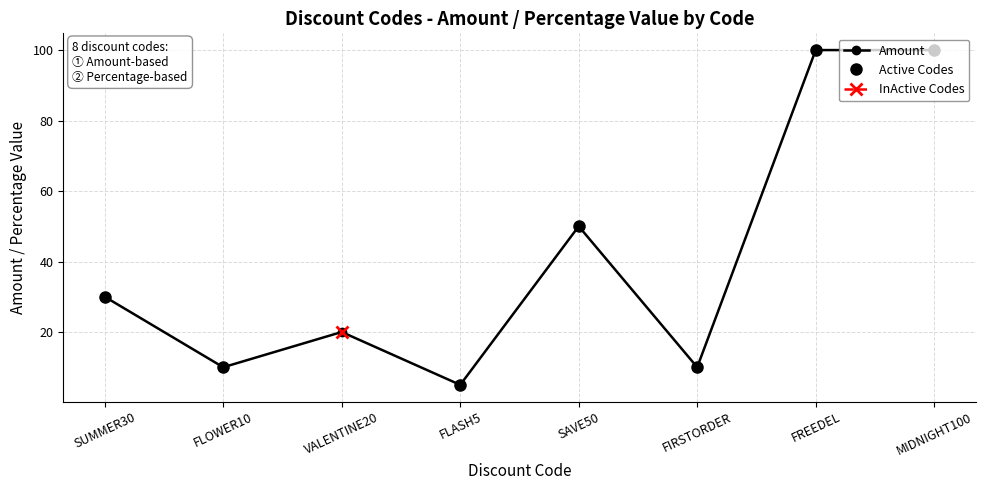

How many data points does each series have?

8